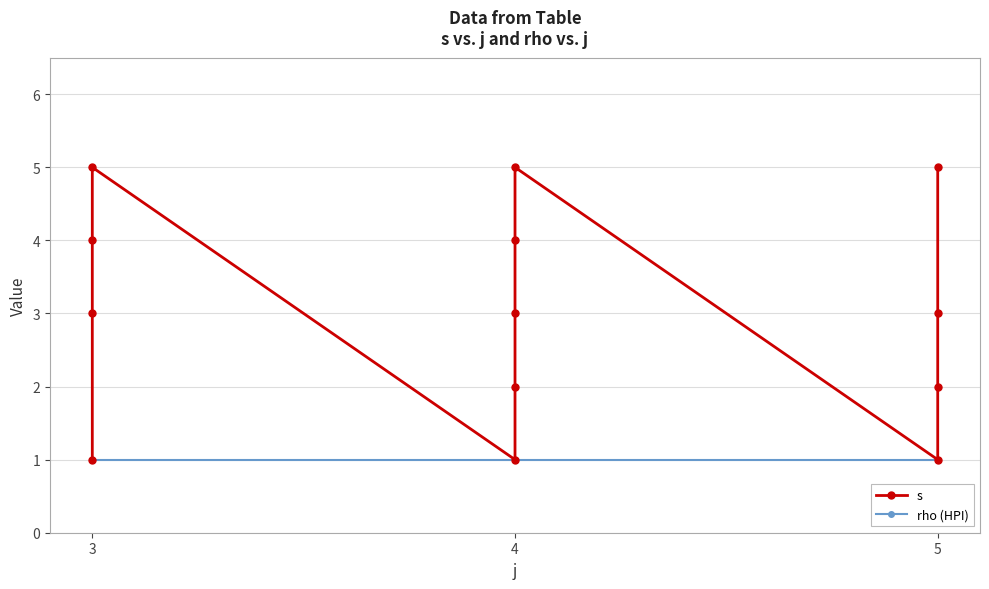

Reading left to right, extract all data points from this chart.

s: 1	3	4	5	1	2	3	4	5	1	2	3	5
rho (HPI): 1	1	1	1	1	1	1	1	1	1	1	1	1